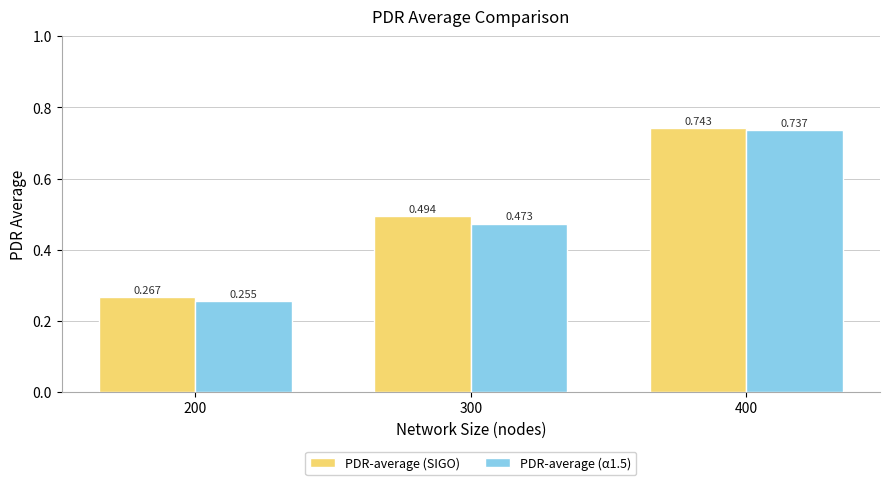

Is the value of PDR-average (α1.5) at 300 greater than the value of PDR-average (SIGO) at 300?

No